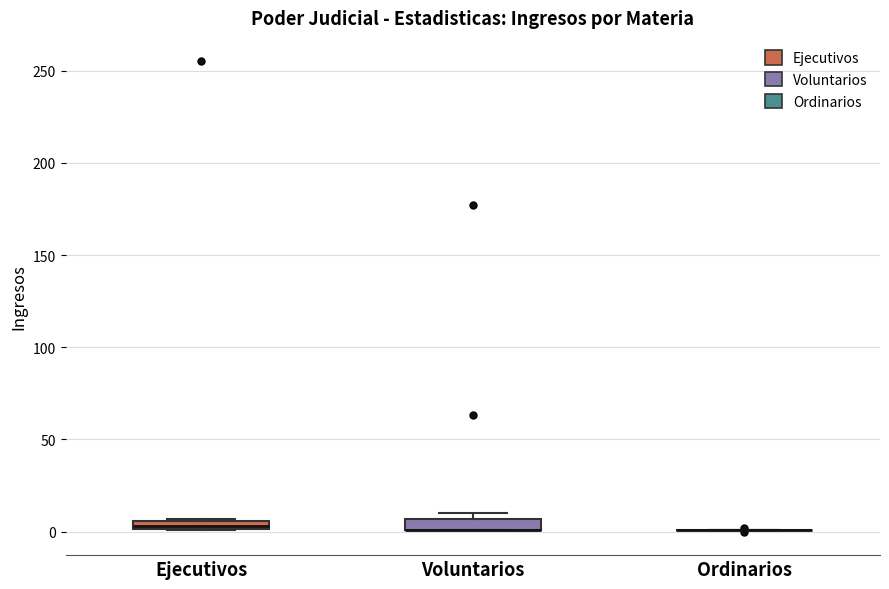

Where is the lower edge of the box for Ejecutivos on the y-axis? The values are not printed on the chart, so give them approximately, as read against the axis.

0